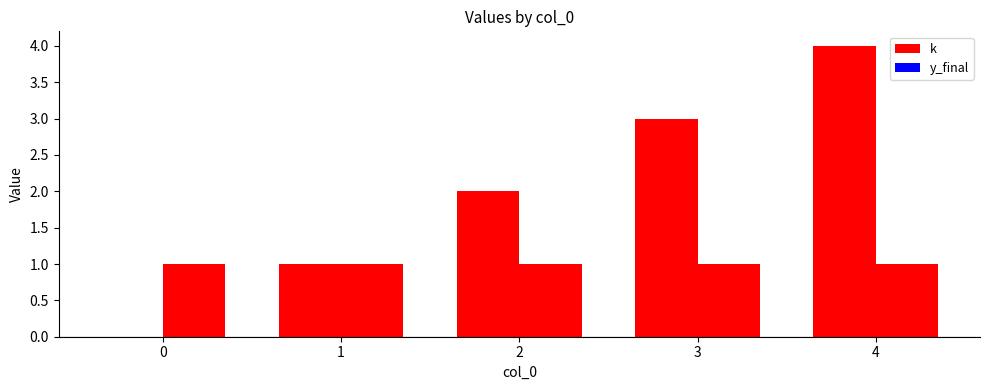

What is the difference between the maximum and minimum values in the k series?

4